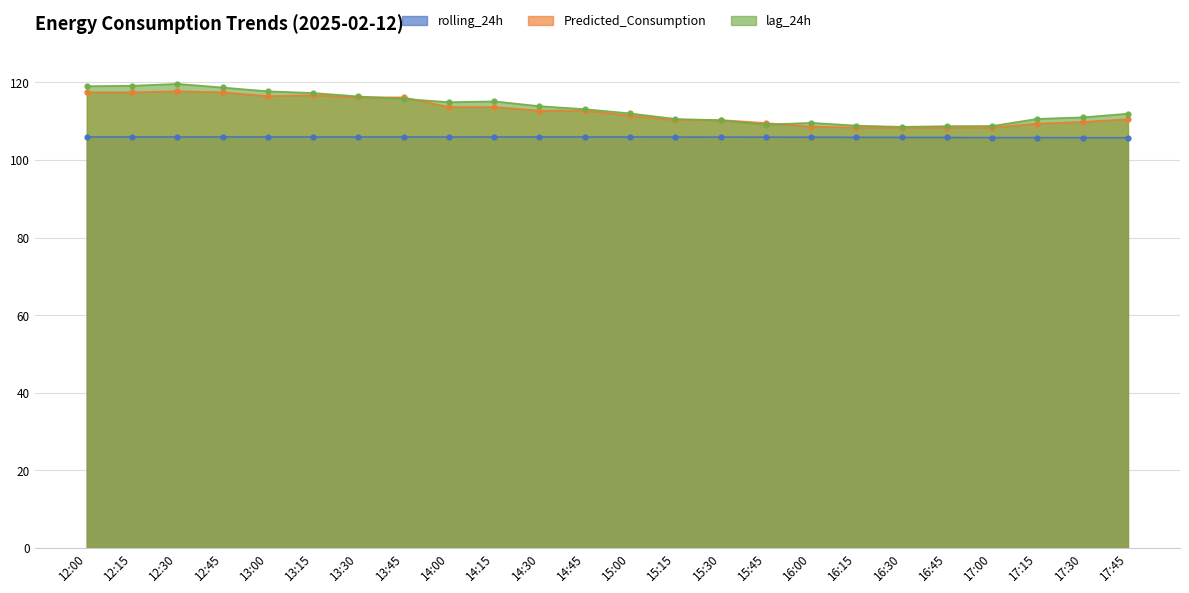

What is the sum of the Predicted_Consumption values at 13:15 and 12:30?

234.5